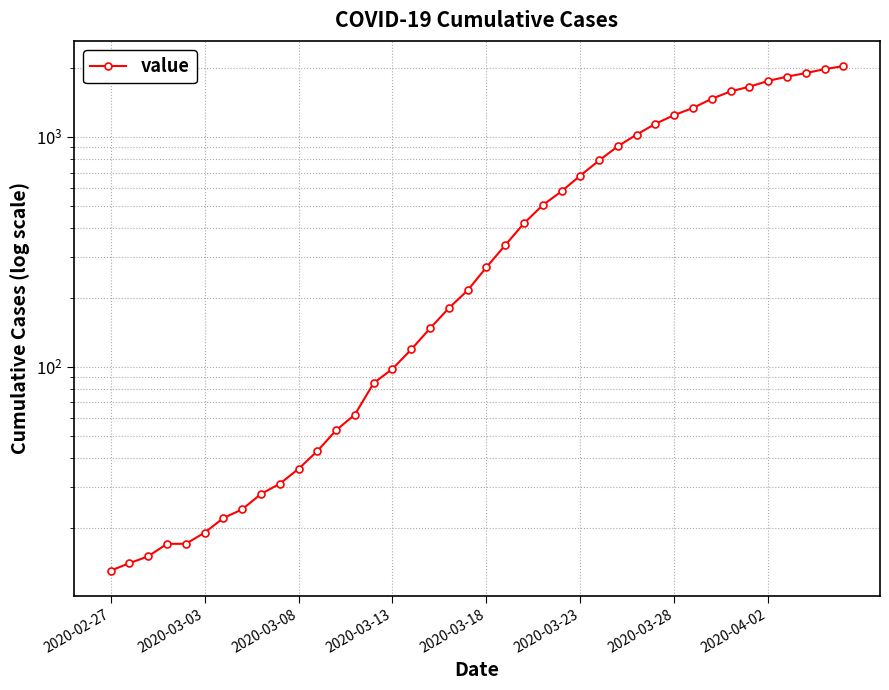

Does the chart display data point markers on the line(s)?

Yes